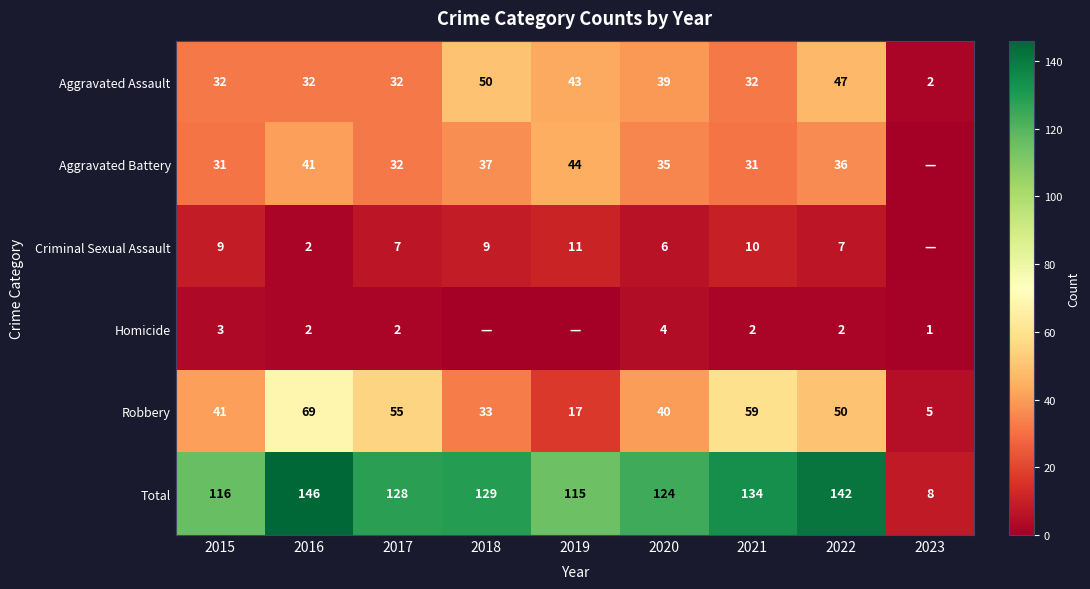

At which label does Total first exceed 128?

2016